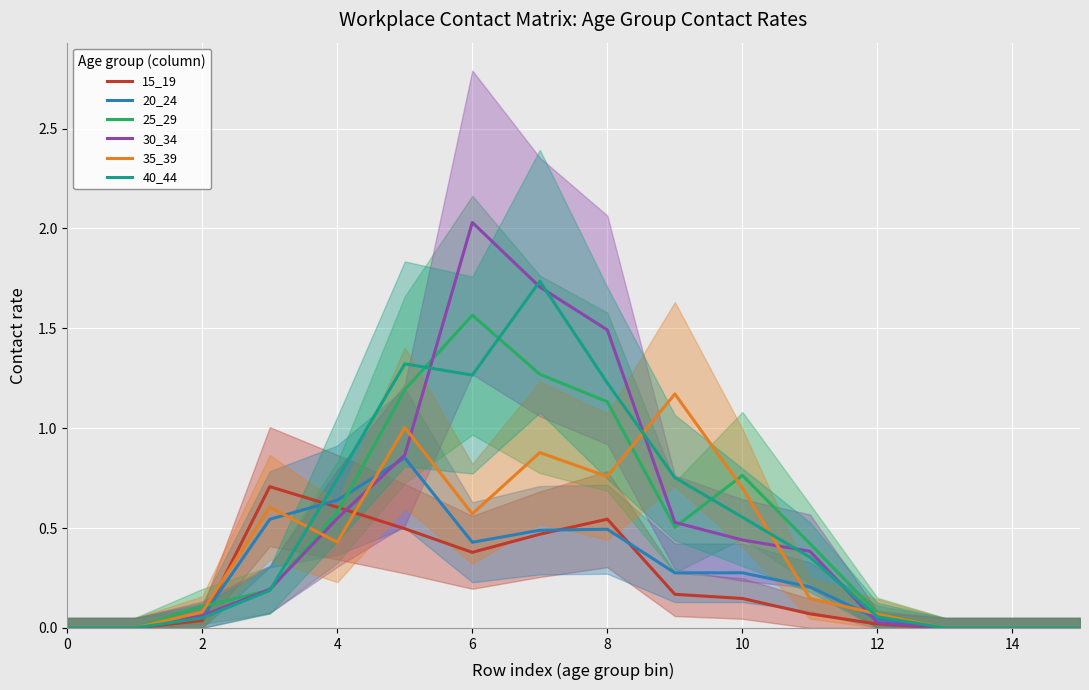

The value of 25_29 at 0 is 1.0. True or false?

False